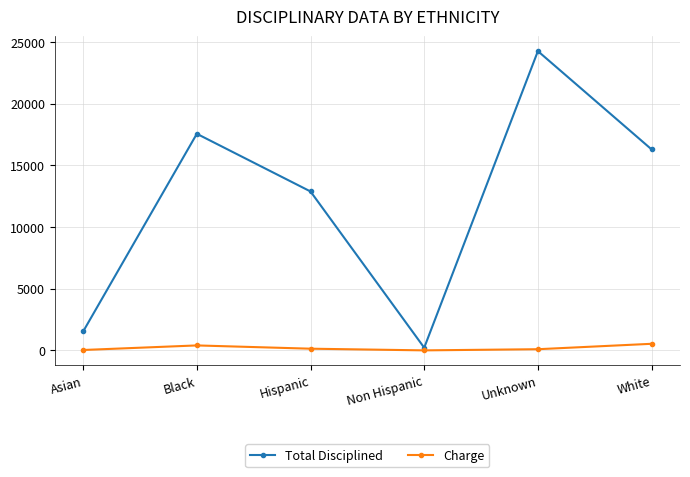

What is the difference between the Total Disciplined values at Asian and Hispanic?

11353